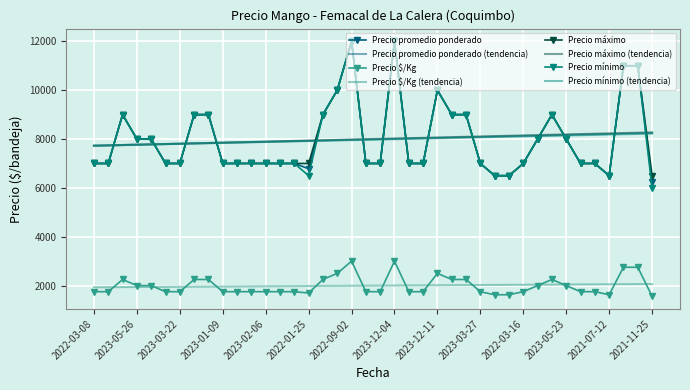

How many intersections are there between Precio promedio ponderado (tendencia) and Precio promedio ponderado?

14